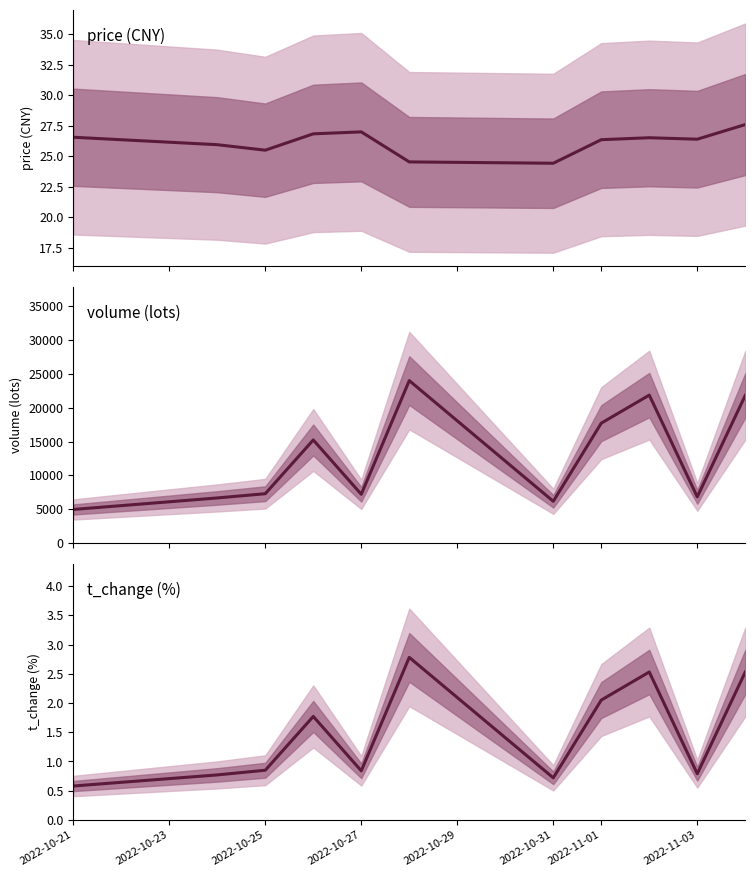

List the series in order of their peak value, highest first.

volume (lots), price (CNY), t_change (%)